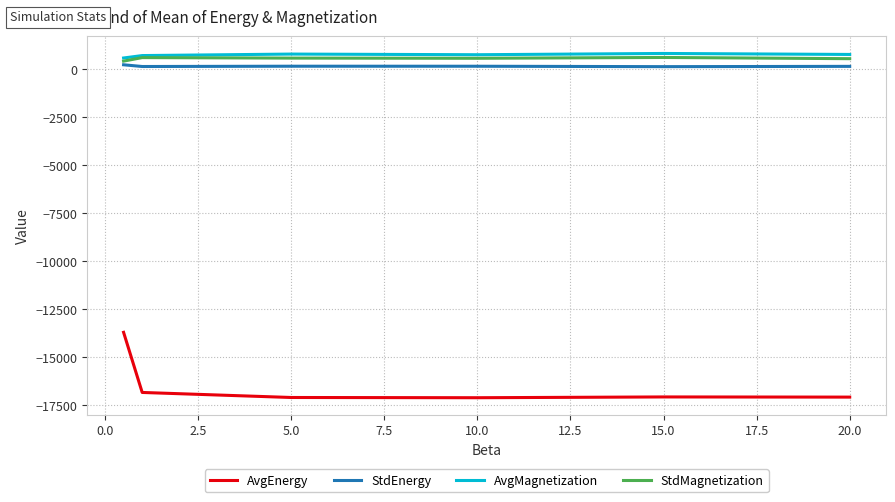

Which series has the largest range (max minus min)?

AvgEnergy